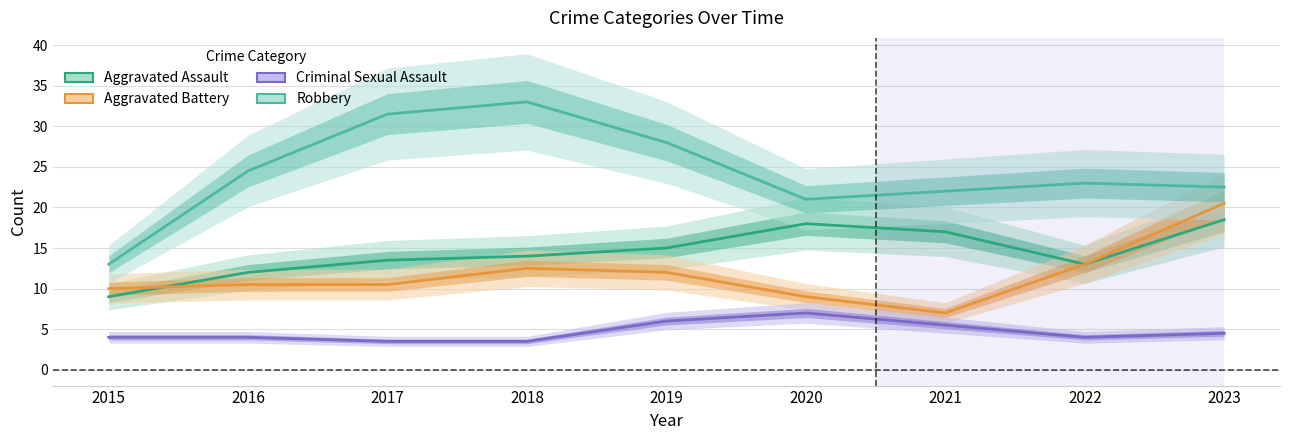

What is the difference between the highest and lowest values at 2020?

14.0